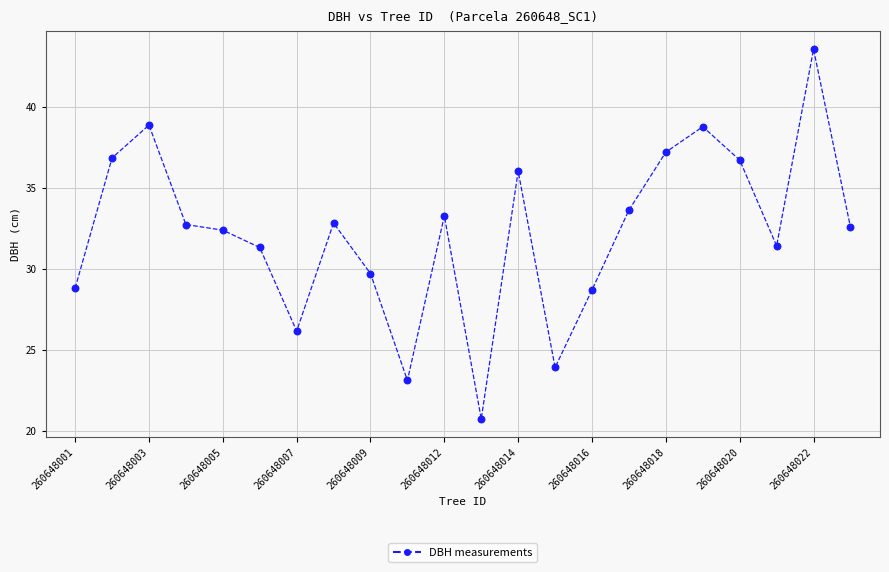

What is the range of Y values (max minus min)?

22.8